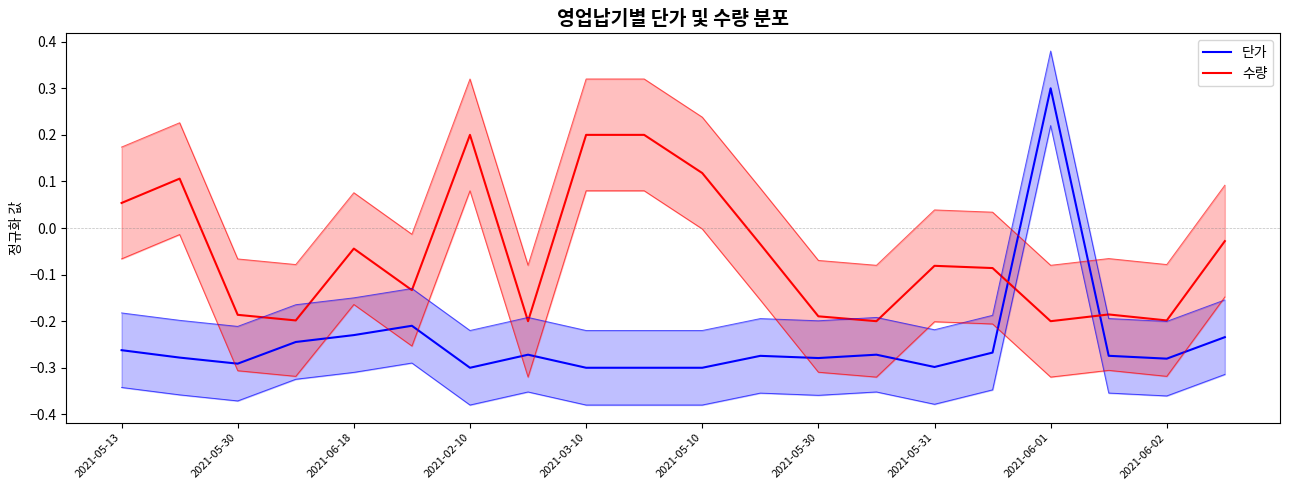

The value of 수량 at 11 is -0.0. True or false?

True